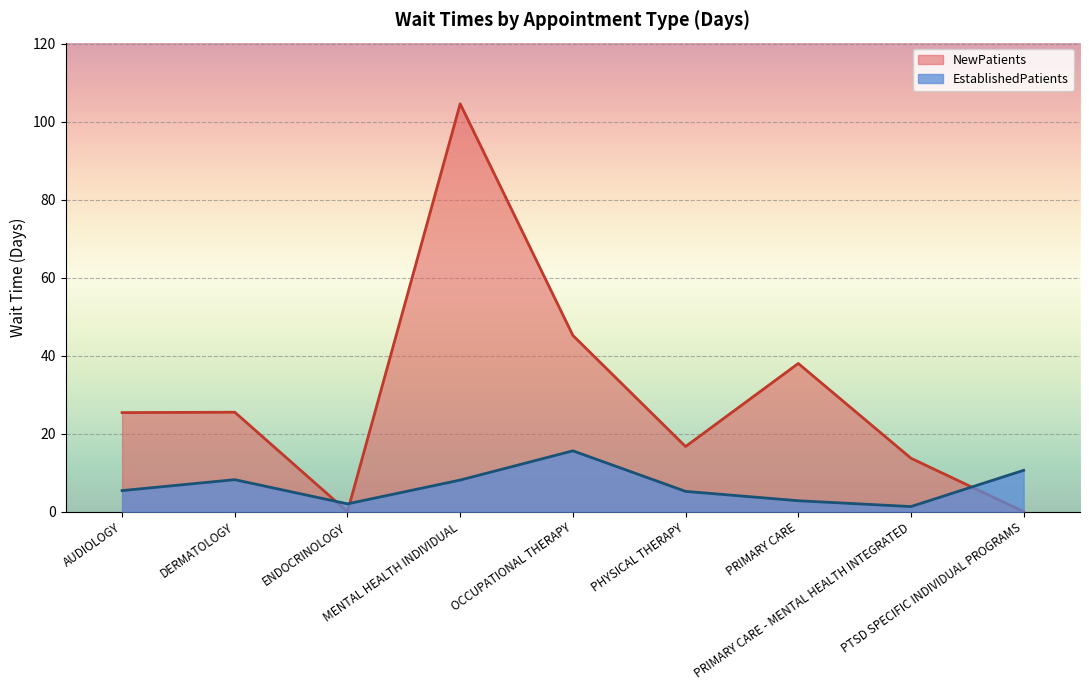

What is the value of the NewPatients point at the 6th from the left?

16.7